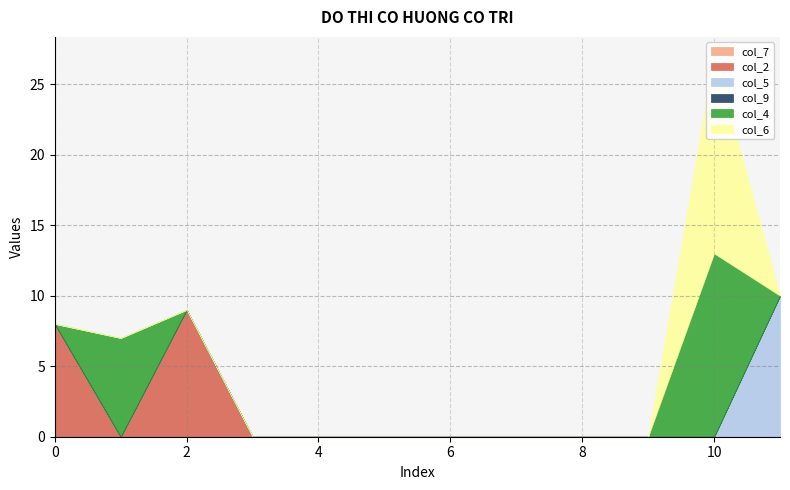

In col_6, how many points are higher than both neighbors (excluding endpoints)?

1